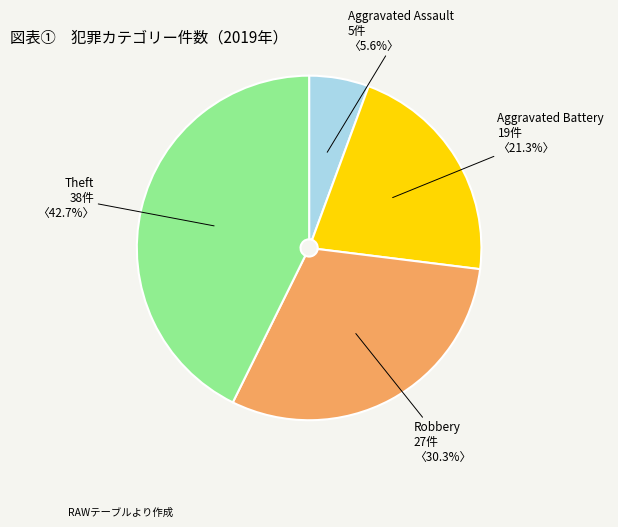

What portion of the pie excludes Robbery?

69.7%